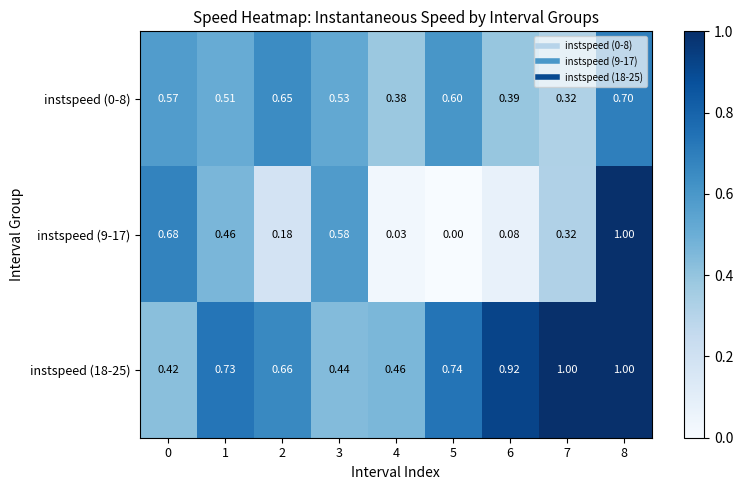

Is the value of instspeed (9-17) at 0 greater than the value of instspeed (18-25) at 0?

Yes